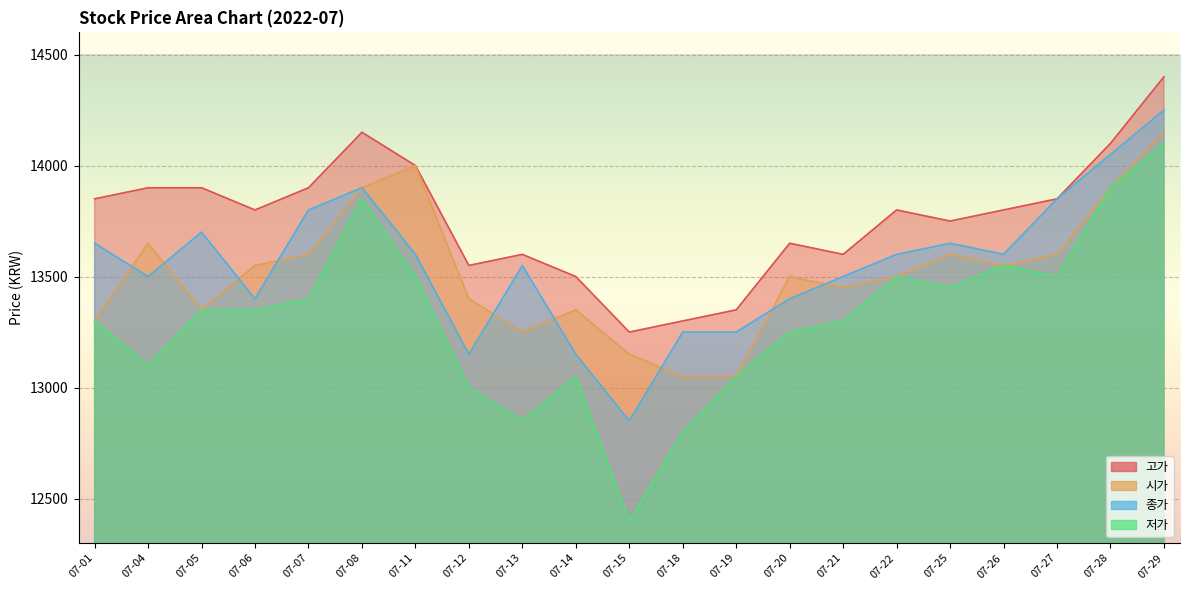

Which category has the lowest value in the 저가 series?

07-15